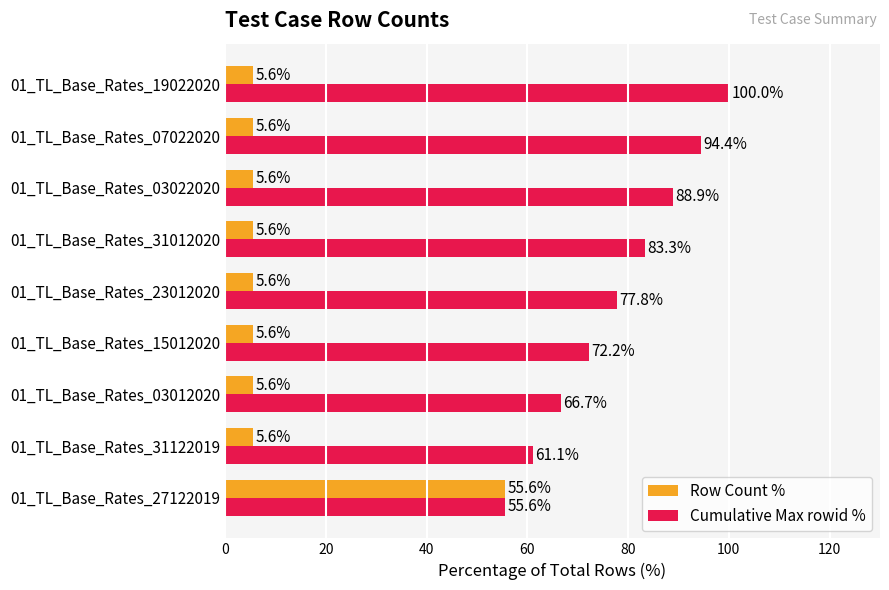

List the series in order of their peak value, lowest first.

Row Count %, Cumulative Max rowid %